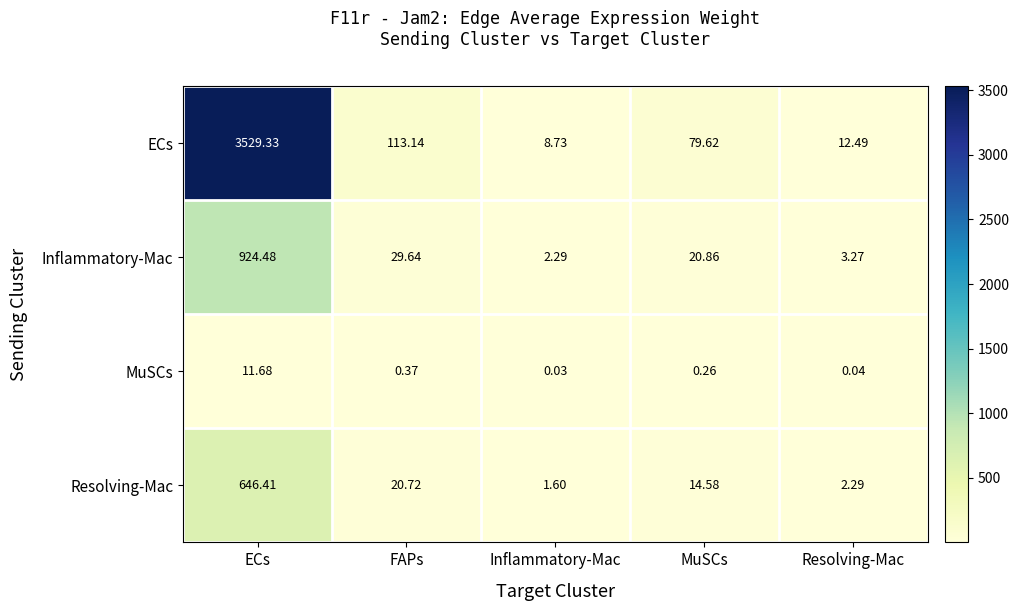

At MuSCs, list the series in order from largest to smallest.

ECs, Inflammatory-Mac, Resolving-Mac, MuSCs